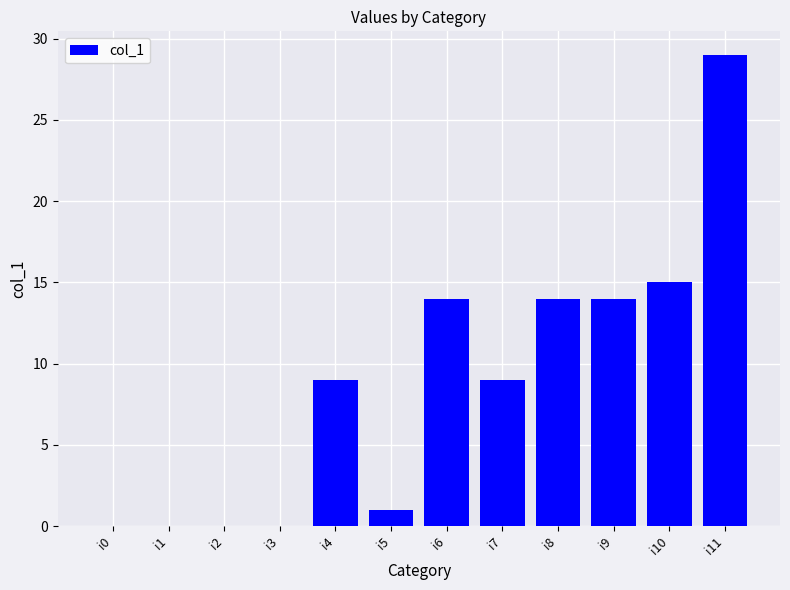

Between i11 and i10, which is larger?

i11